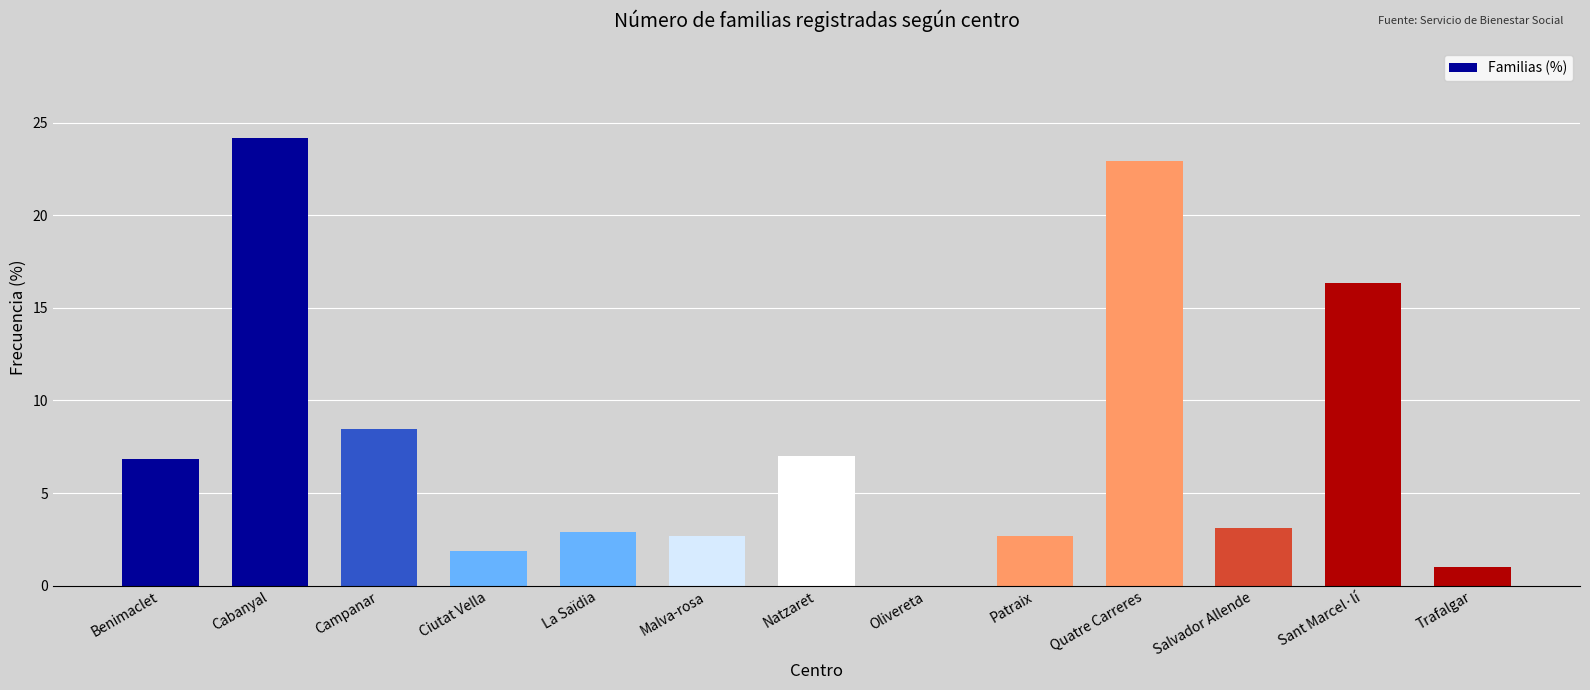

Is it true that the value at Campanar is 8.5?

True